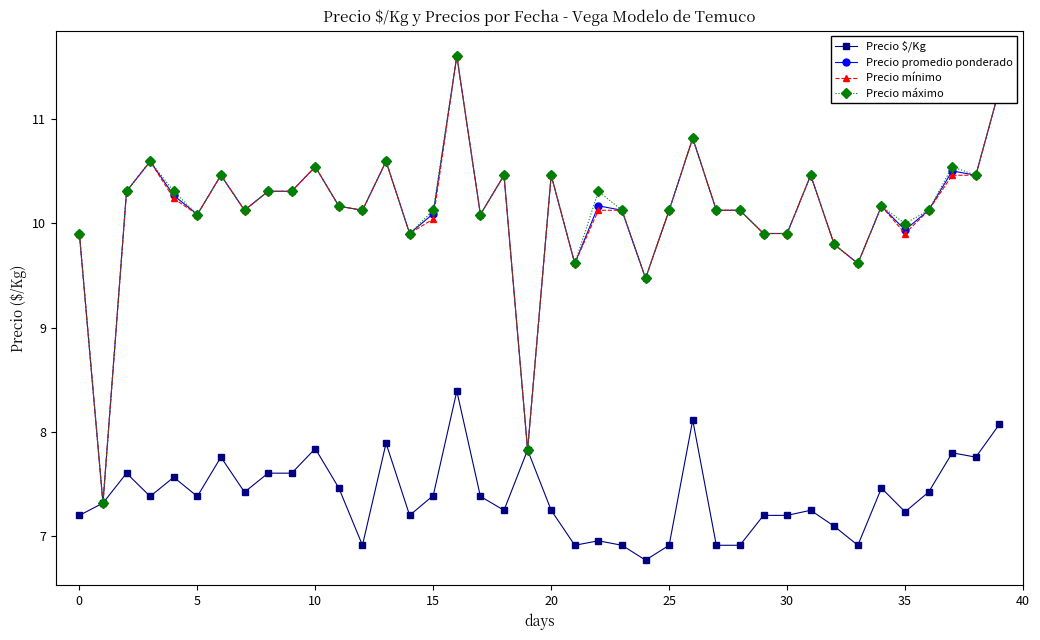

What is the value of the Precio máximo point at the 14th from the left?

10.6